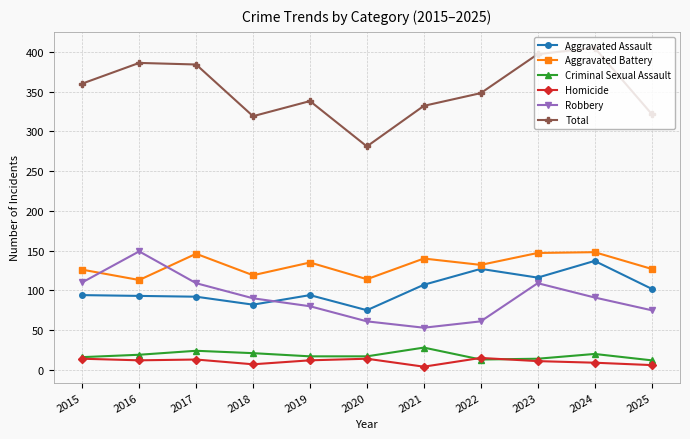

Which category has the highest value across all series?

2024